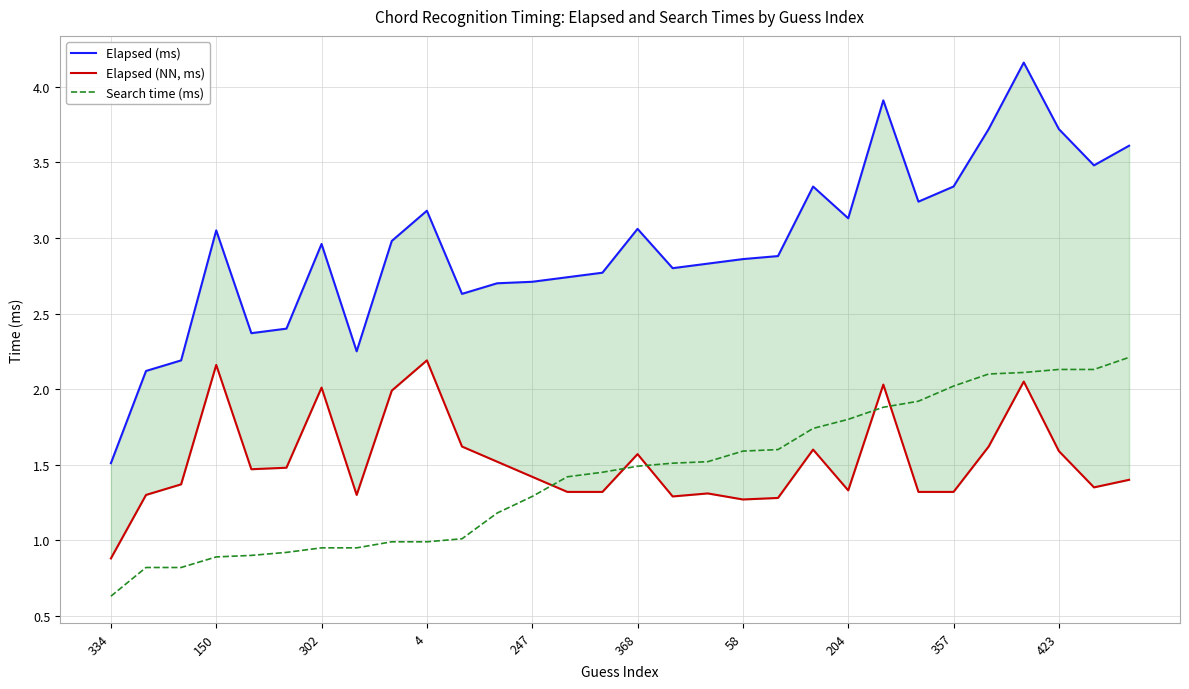

Is the value of Search time (ms) at 28 greater than the value of Elapsed (ms) at 22?

No